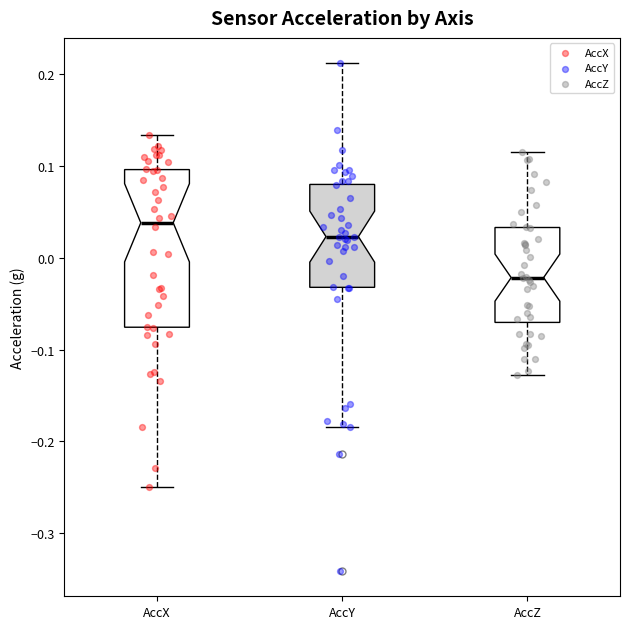

Where does the lower whisker of the box for AccX end on the y-axis? The values are not printed on the chart, so give them approximately, as read against the axis.

-0.25